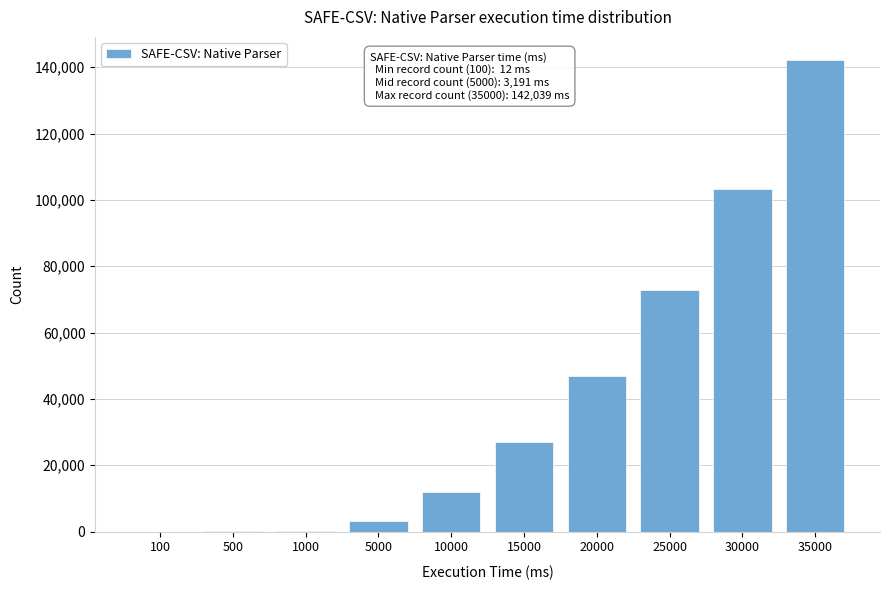

What is the sum of all values?

407497